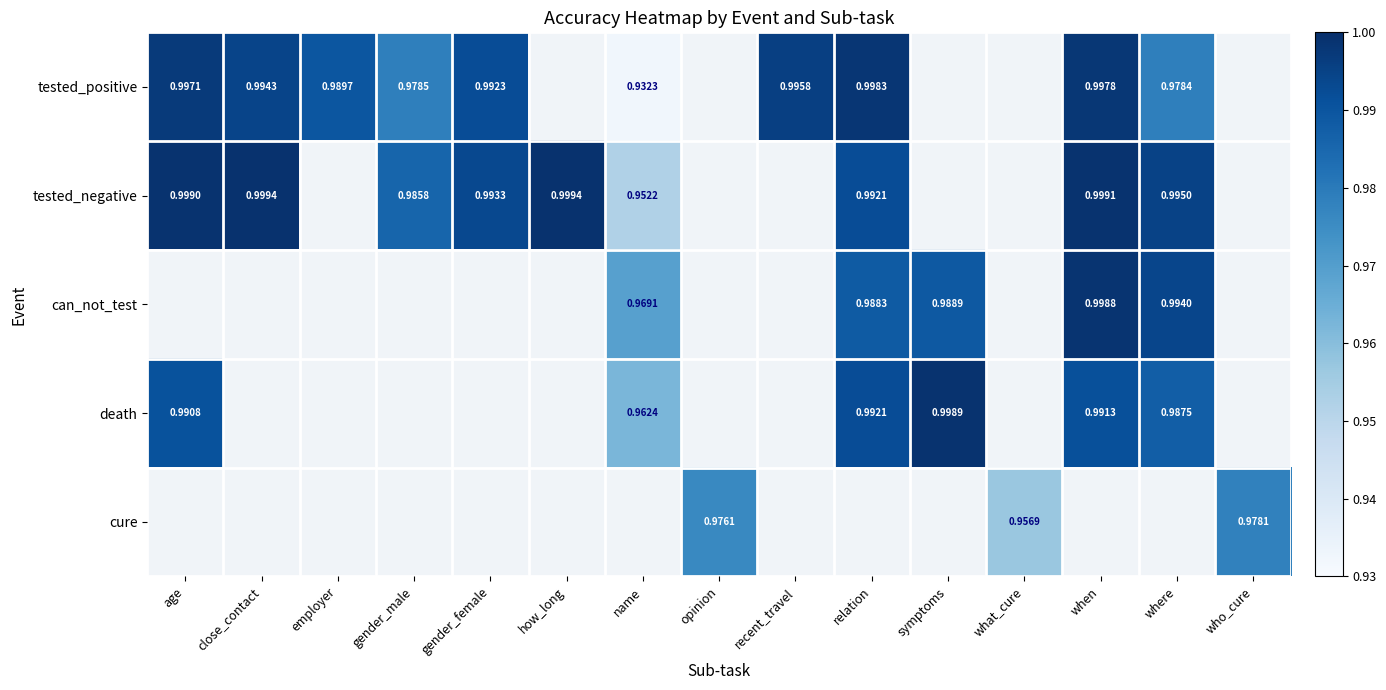

Between close_contact and recent_travel, which is larger?

recent_travel